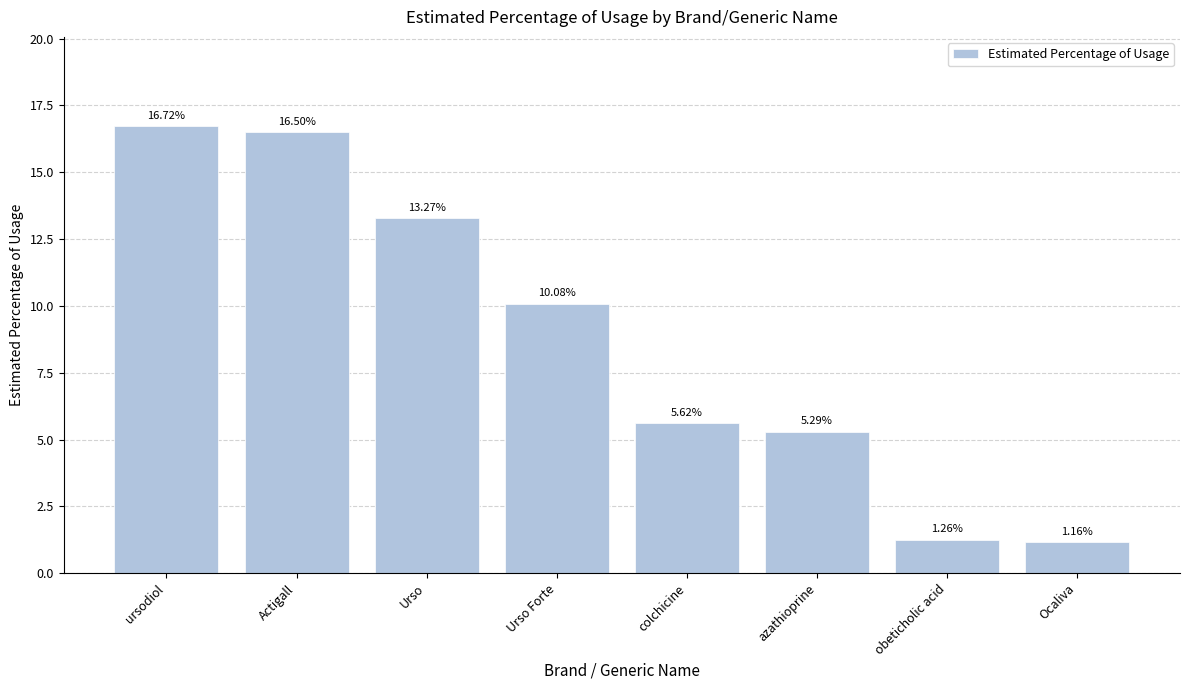

Approximately how many times larger is the value at ursodiol compared to colchicine?

3.0